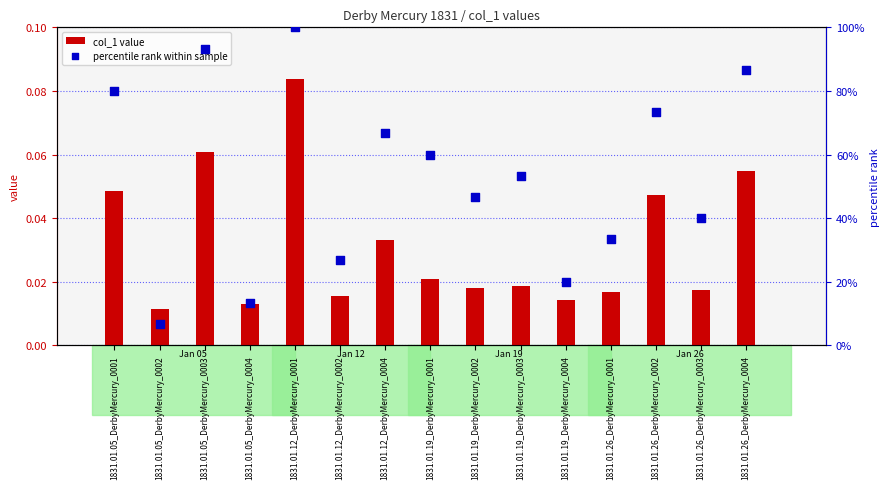

Is the value of percentile rank within sample at 1831.01.26_DerbyMercury_0003 greater than the value of col_1 value at 1831.01.05_DerbyMercury_0001?

Yes